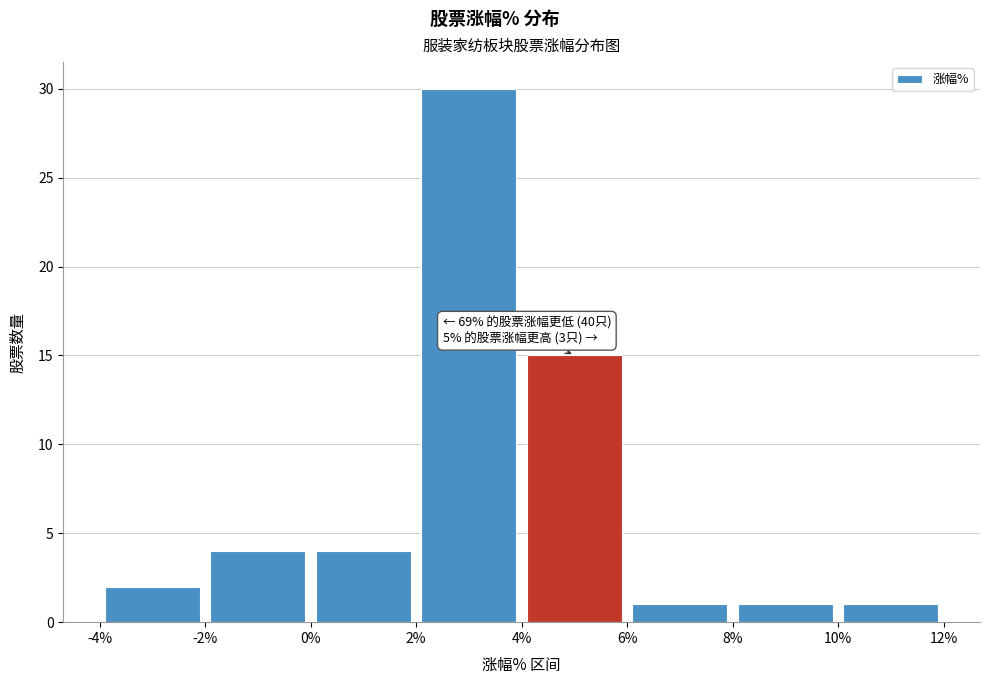

Which range on the x-axis has the tallest bar?

2% to 4%